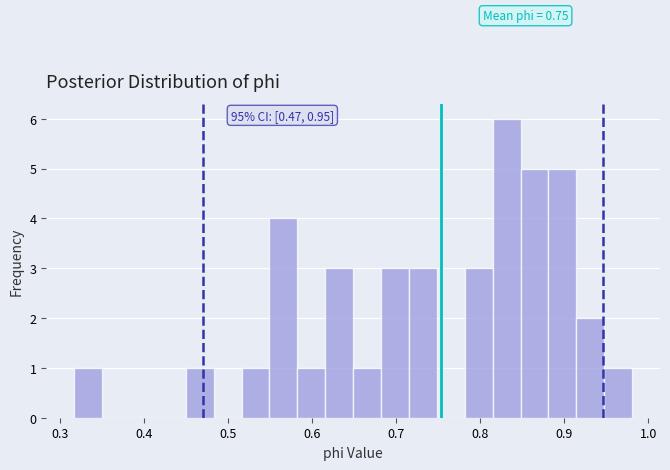

Read against the x-axis, roughly where is the centre of the tallest bar?

0.83